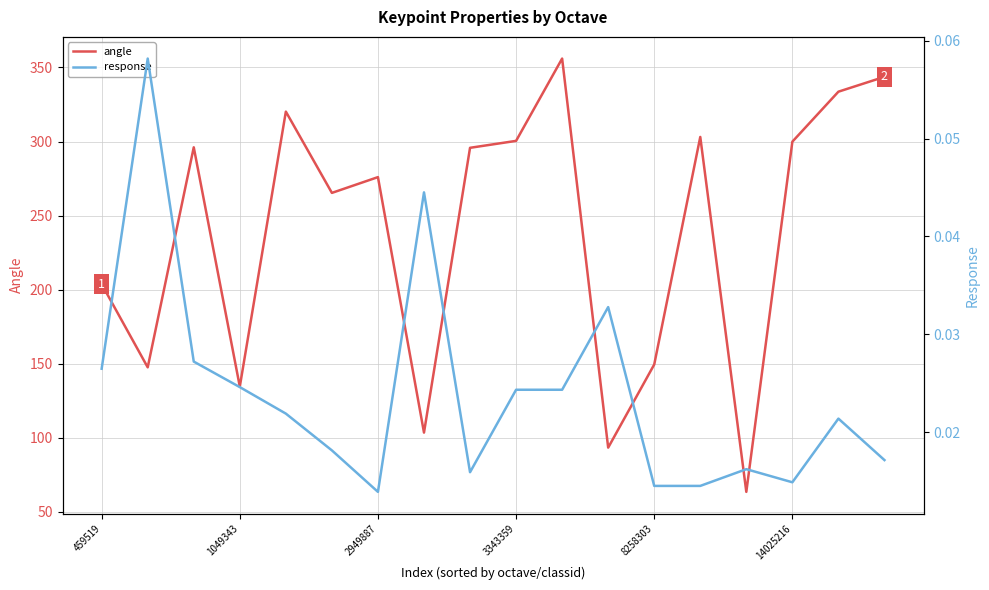

True or false: angle has a value of 149.4 at 8258303.

True